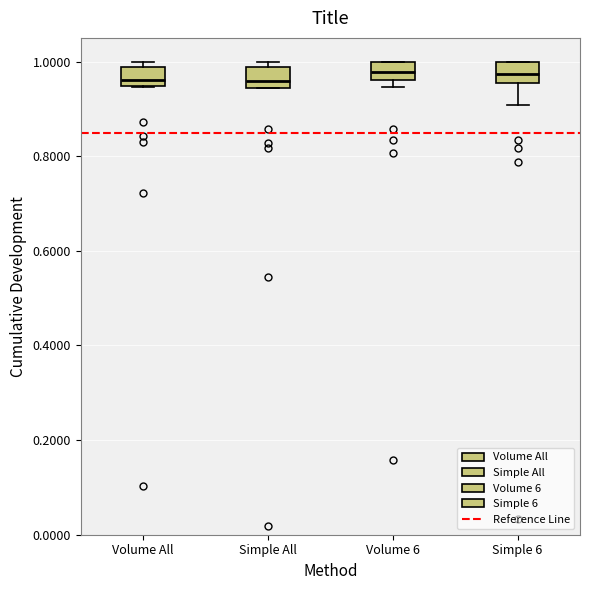

Reading left to right, transcribe this box plot: for each box, give where its median line is, the range the box spans, and where its two whiskers end, as read against the y-axis. The values are not printed on the chart, so give them approximately, as read against the axis.

Volume All: median 0.96, box 0.94 to 0.98, whiskers 0.94 to 1.00
Simple All: median 0.96, box 0.94 to 0.98, whiskers 0.94 to 1.00
Volume 6: median 0.98, box 0.96 to 1.00, whiskers 0.94 to 1.00
Simple 6: median 0.98, box 0.96 to 1.00, whiskers 0.90 to 1.00